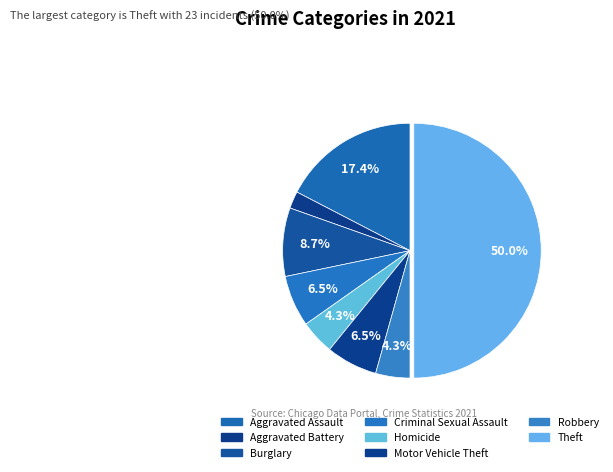

Count the number of slices in the pie.

8